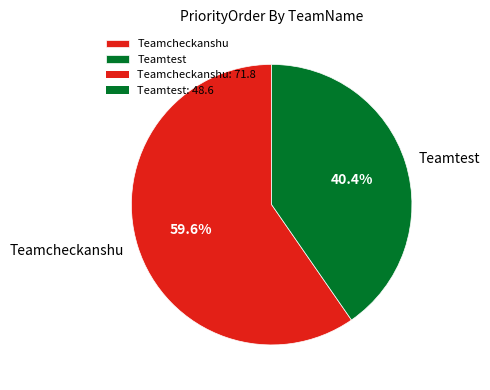

How many slices are in this pie chart?

2